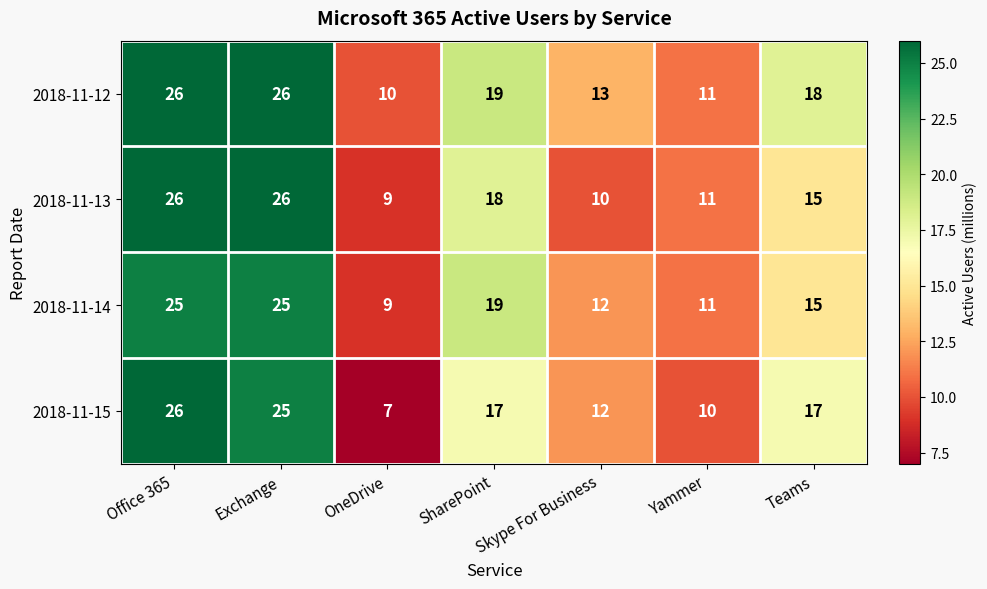

The value of 2018-11-13 at Exchange is 26. True or false?

True